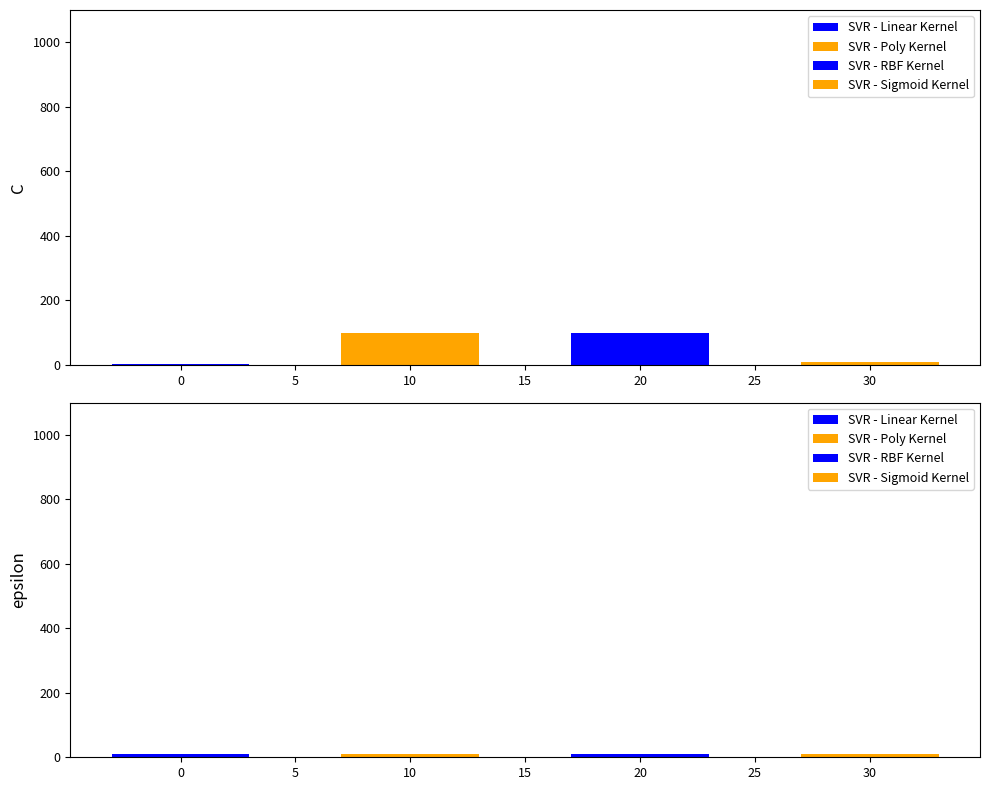

The SVR - Poly Kernel series shows 100 at C. True or false?

True